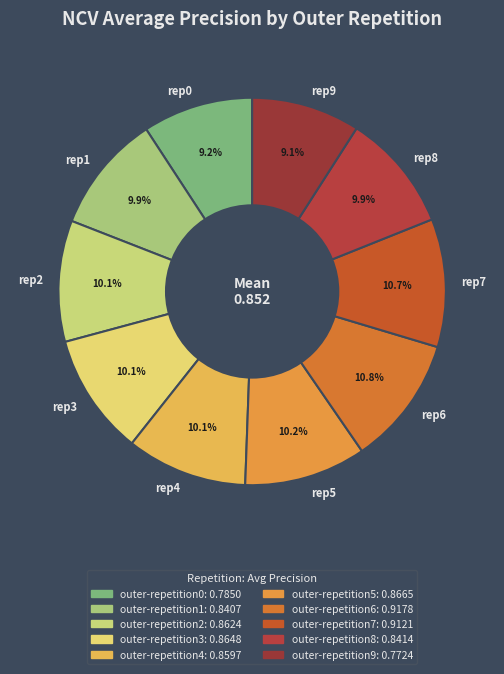

Is there a majority slice in this chart?

No